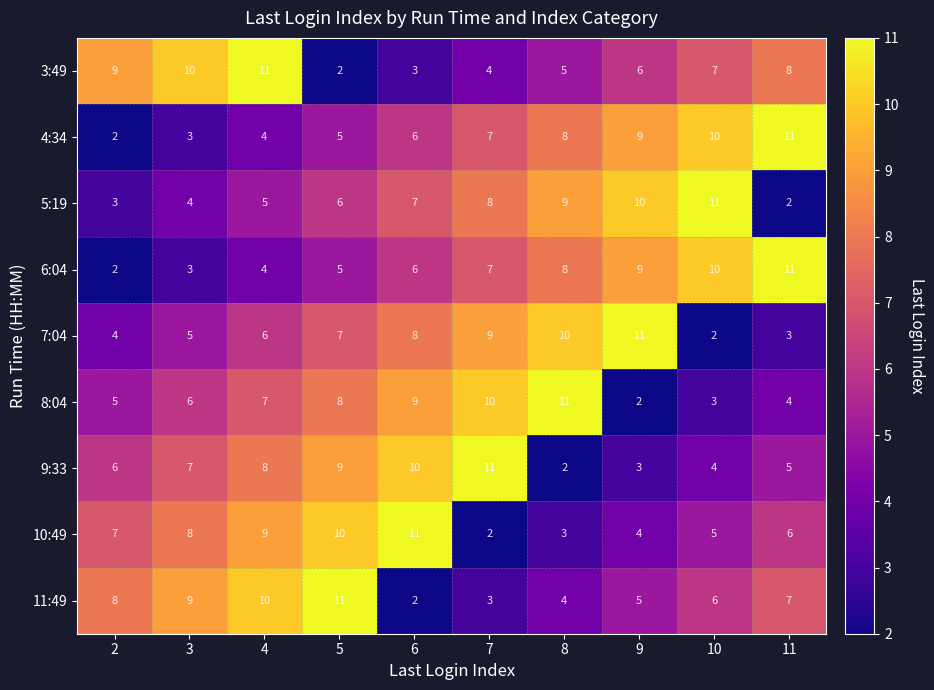

What is the approximate value of 4:34 at 9?

9